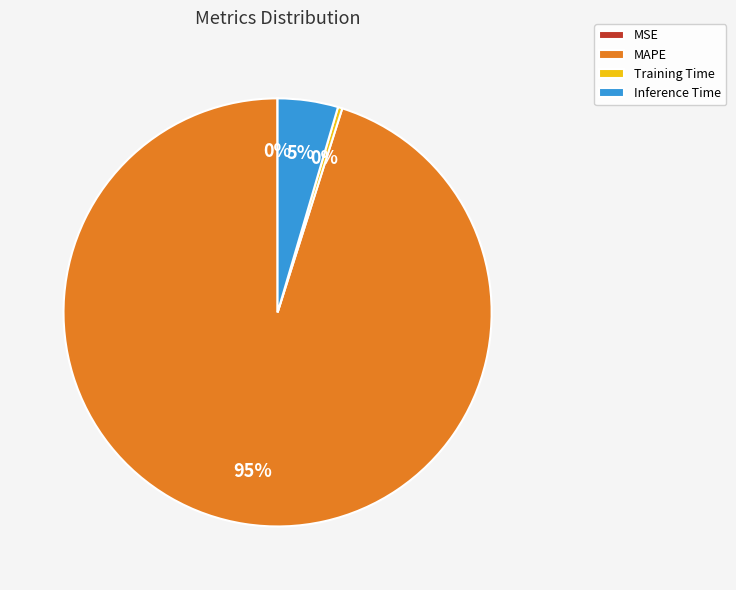

To the nearest percent, what percentage of the pie is MAPE?

95%